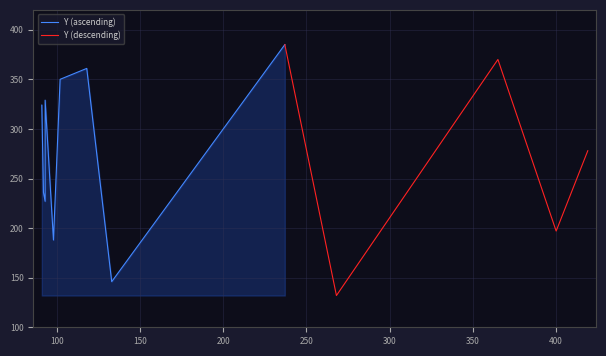

What is the difference between the second highest and second lowest values?

224